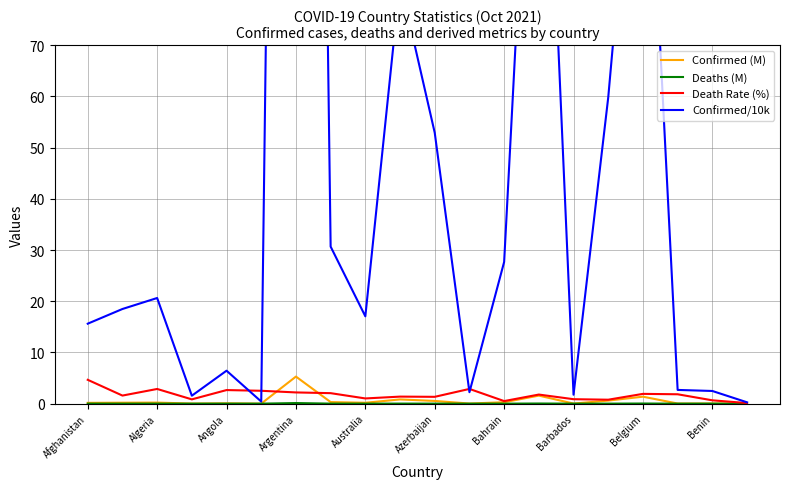

True or false: Confirmed (M) has a value of 5.3 at Argentina.

True